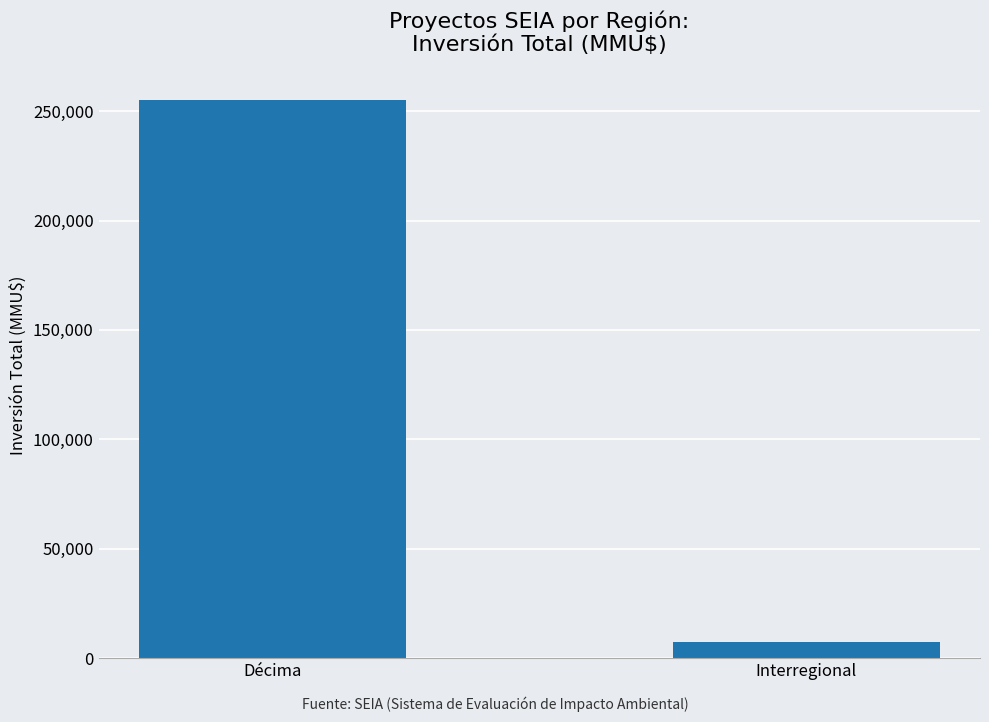

Rank the categories by value from lowest to highest.

Interregional, Décima